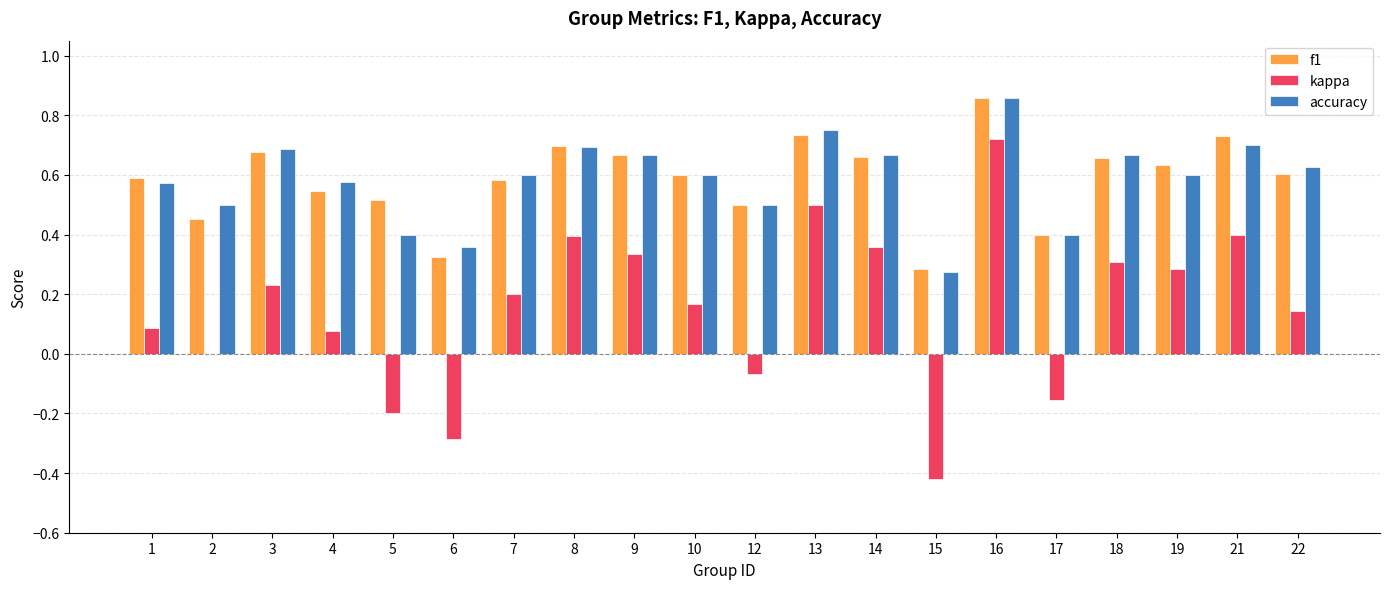

Are the bars grouped side by side (vs. stacked)?

Yes